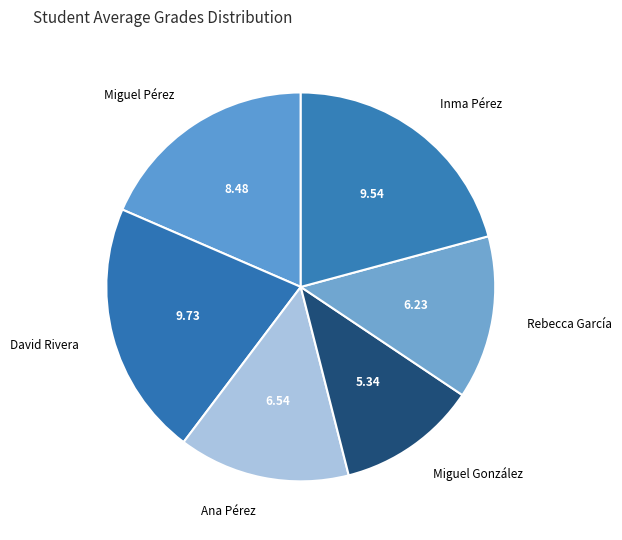

Which slice is the smallest?

Miguel González